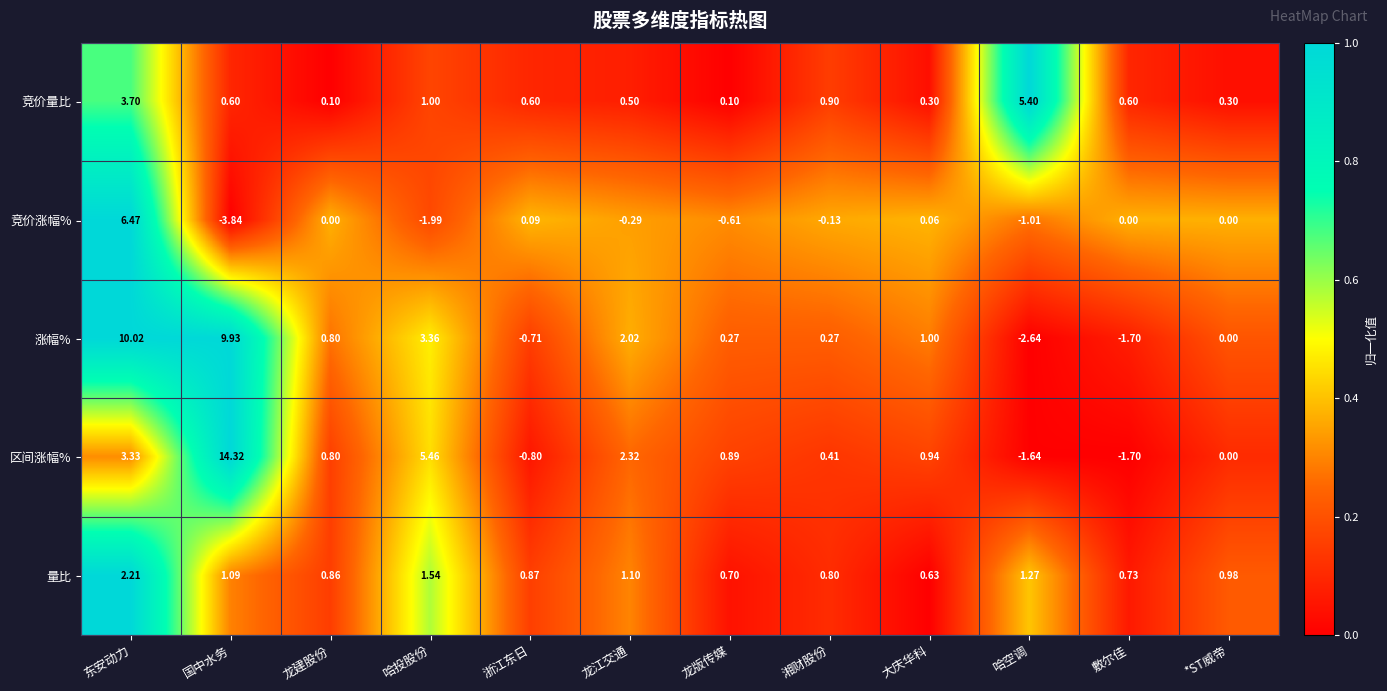

At which label does 区间涨幅% first exceed 0?

东安动力